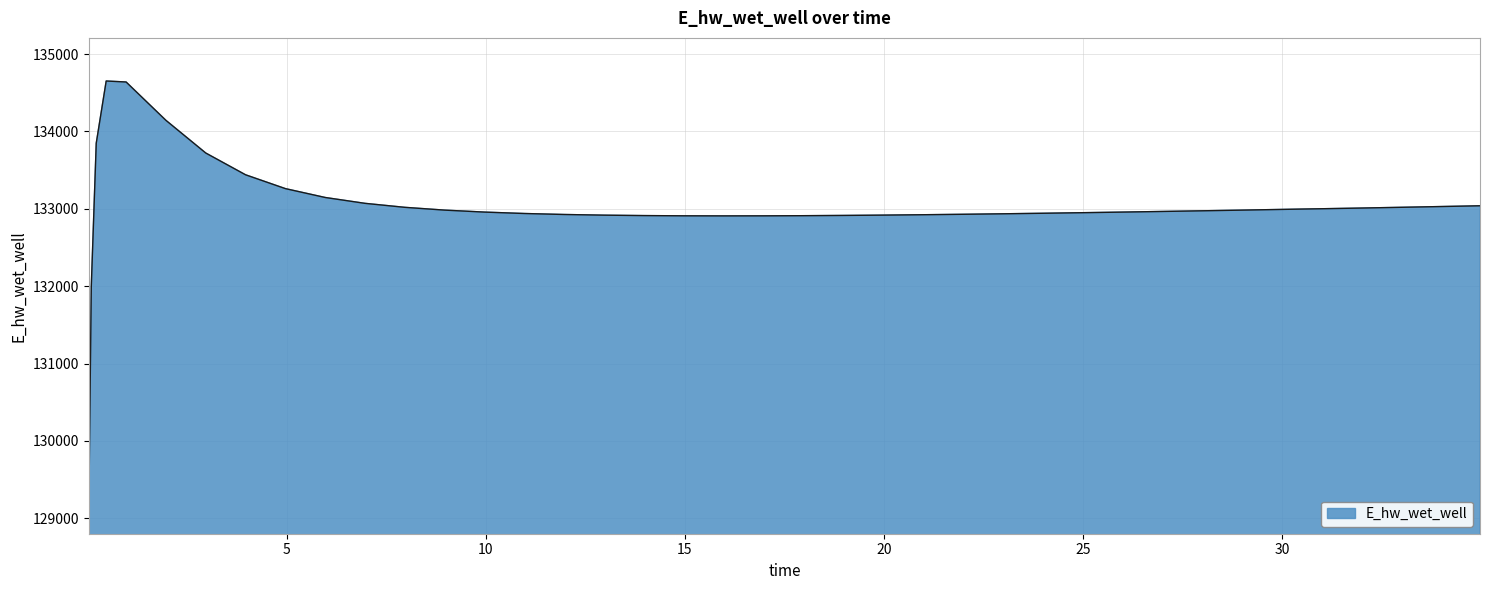

What is the maximum value shown in the chart?

134651.2